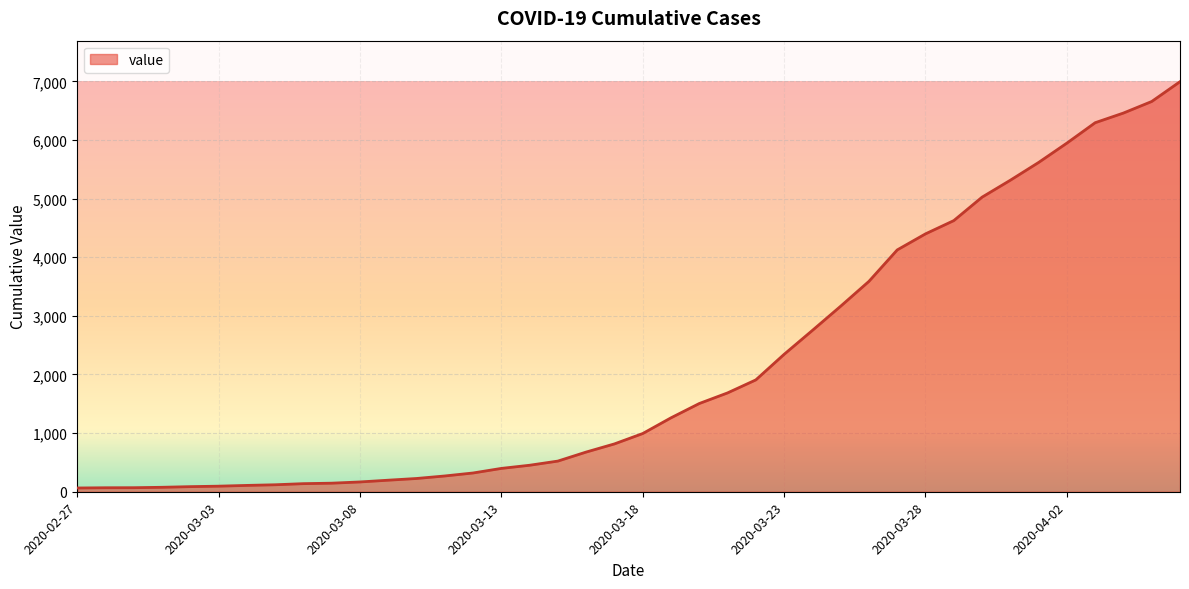

Does the chart have visible grid lines?

Yes